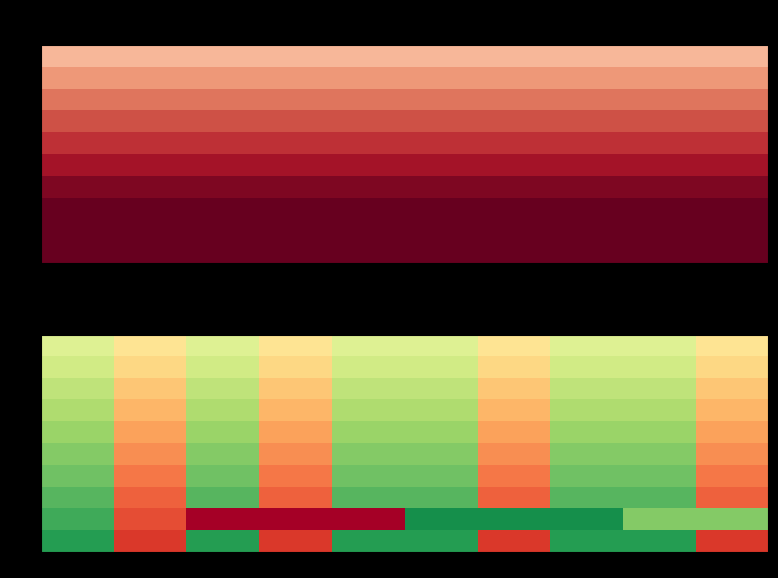

Reading right to left, extract all data points from this chart.

row_0: 9=-0.5	8=0.5	7=0.5	6=-0.5	5=0.5	4=0.5	3=-0.5	2=0.5	1=-0.5	0=0.5
row_1: 9=-0.7	8=0.7	7=0.7	6=-0.7	5=0.7	4=0.7	3=-0.7	2=0.7	1=-0.7	0=0.7
row_2: 9=-0.9	8=0.9	7=0.9	6=-0.9	5=0.9	4=0.9	3=-0.9	2=0.9	1=-0.9	0=0.9
row_3: 9=-1.1	8=1.1	7=1.1	6=-1.1	5=1.1	4=1.1	3=-1.1	2=1.1	1=-1.1	0=1.1
row_4: 9=-1.3	8=1.3	7=1.3	6=-1.3	5=1.3	4=1.3	3=-1.3	2=1.3	1=-1.3	0=1.3
row_5: 9=-1.5	8=1.5	7=1.5	6=-1.5	5=1.5	4=1.5	3=-1.5	2=1.5	1=-1.5	0=1.5
row_6: 9=-1.7	8=1.7	7=1.7	6=-1.7	5=1.7	4=1.7	3=-1.7	2=1.7	1=-1.7	0=1.7
row_7: 9=-1.9	8=1.9	7=1.9	6=-1.9	5=1.9	4=1.9	3=-1.9	2=1.9	1=-1.9	0=1.9
row_8: 9=1.5	8=1.5	7=2.5	6=2.5	5=2.5	4=-3.0	3=-3.0	2=-3.0	1=-2.1	0=2.1
row_9: 9=-2.3	8=2.3	7=2.3	6=-2.3	5=2.3	4=2.3	3=-2.3	2=2.3	1=-2.3	0=2.3